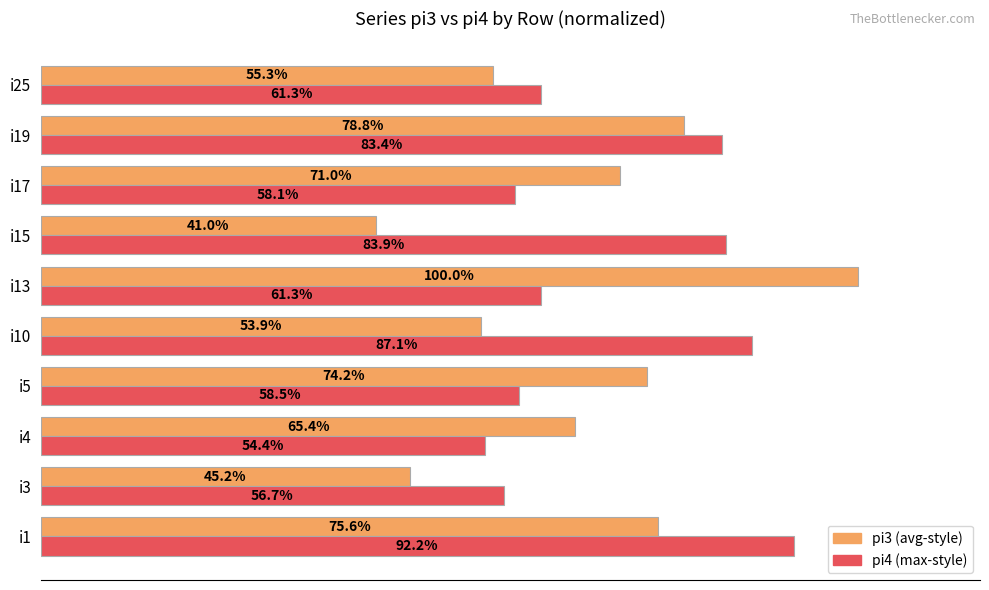

Which category has the highest value across all series?

i13